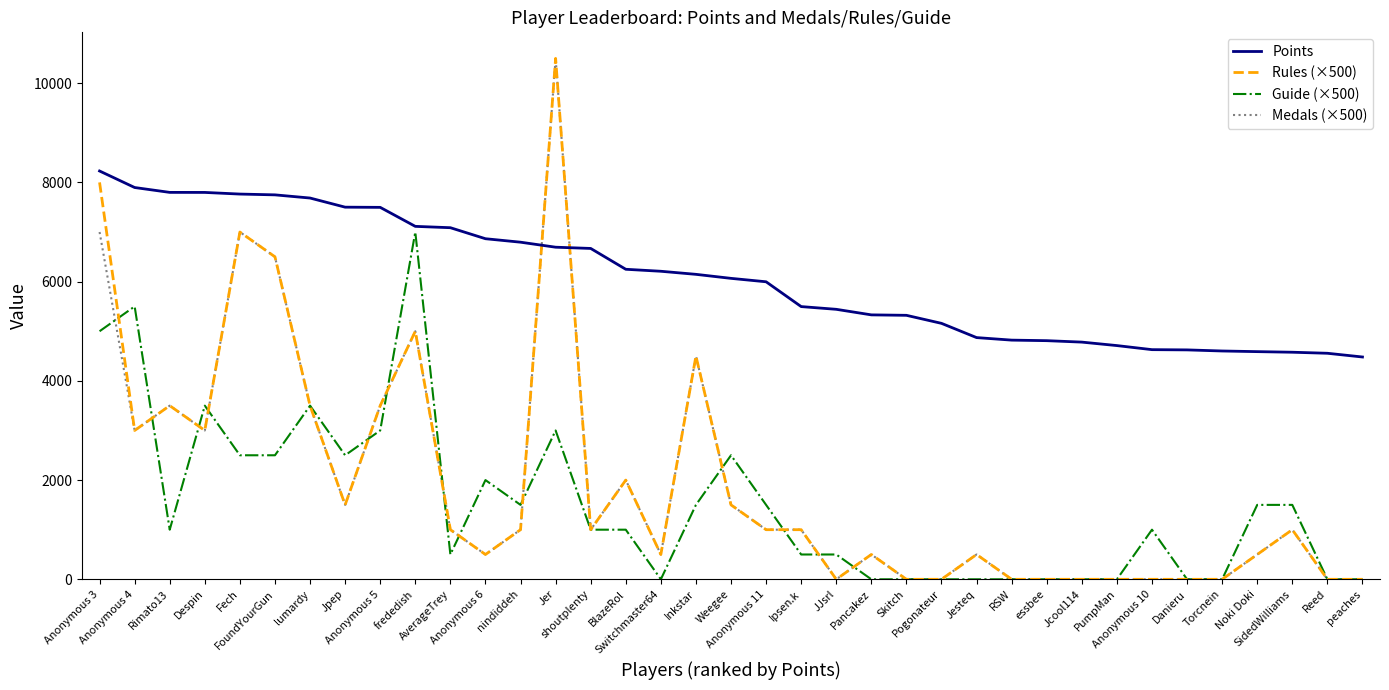

What is the greatest value displayed?

10500